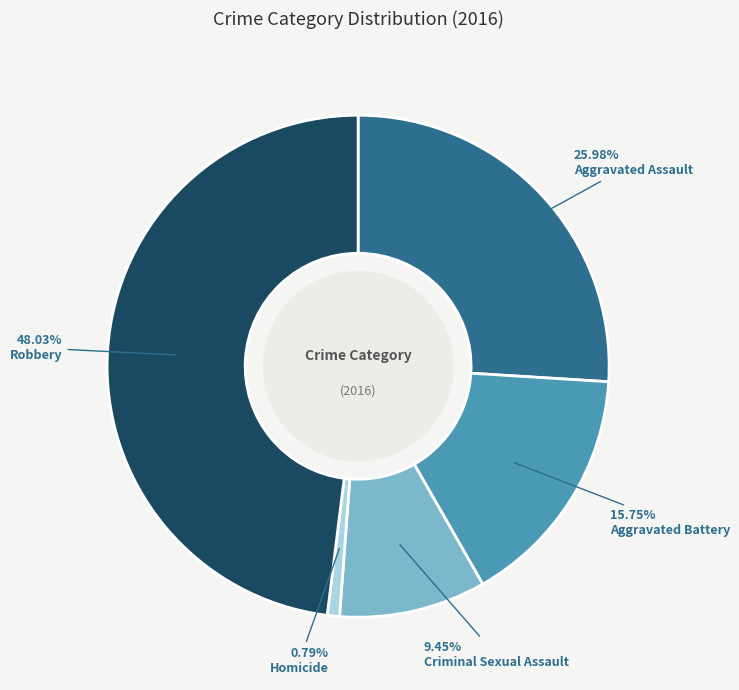

Is there any slice that represents more than half of the pie?

No